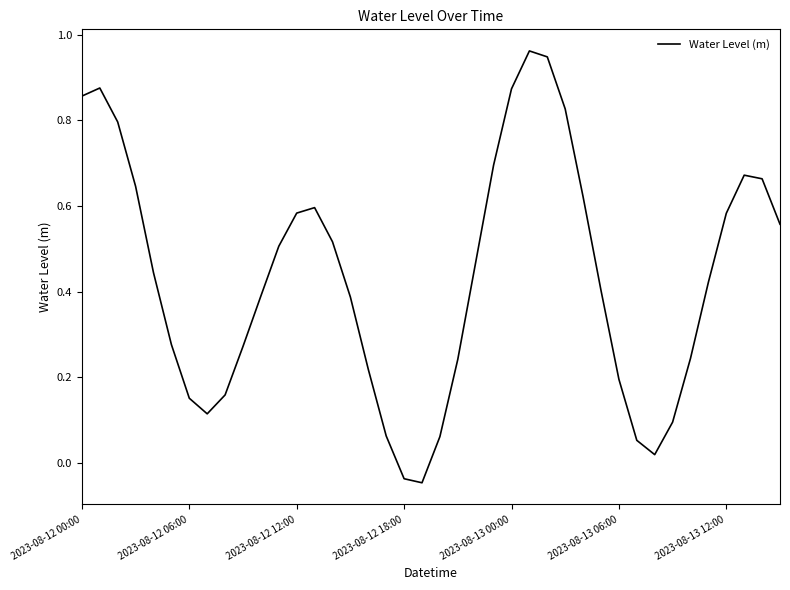

What is the sum of all values?

17.4